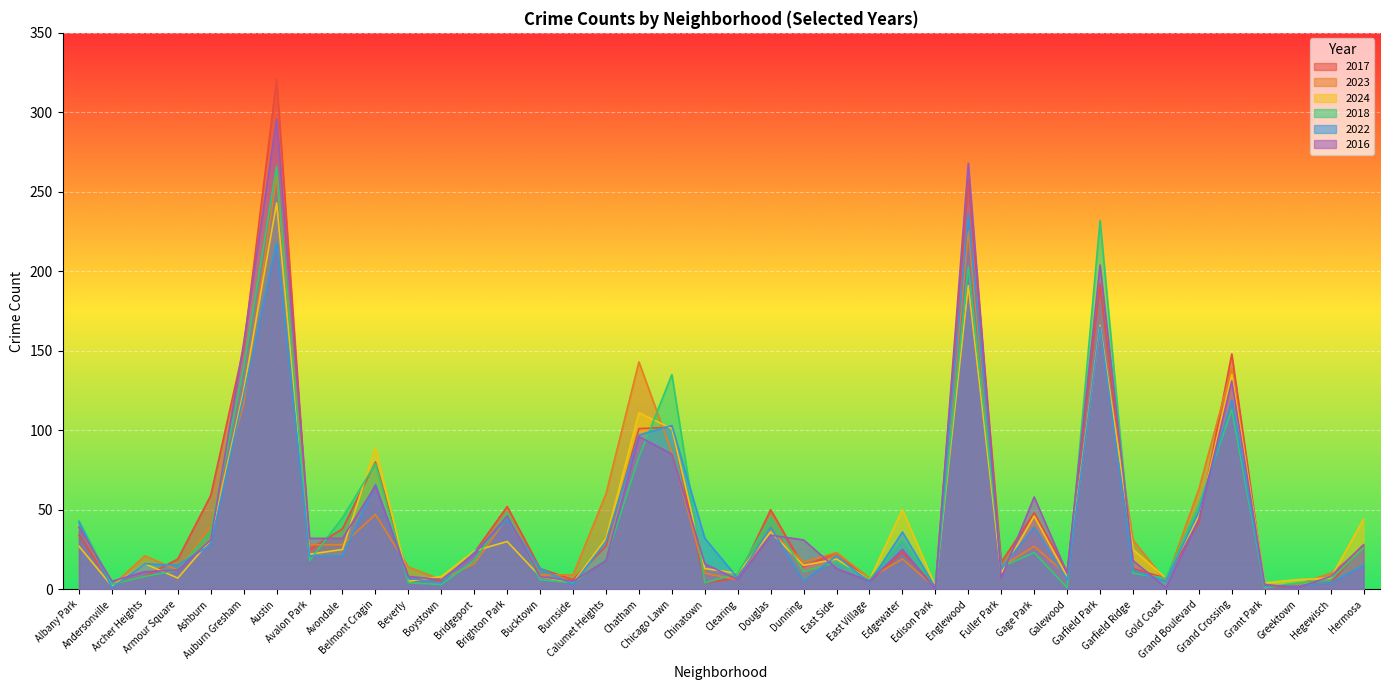

At Hegewisch, list the series in order from smallest to largest.

2017, 2022, 2018, 2024, 2016, 2023